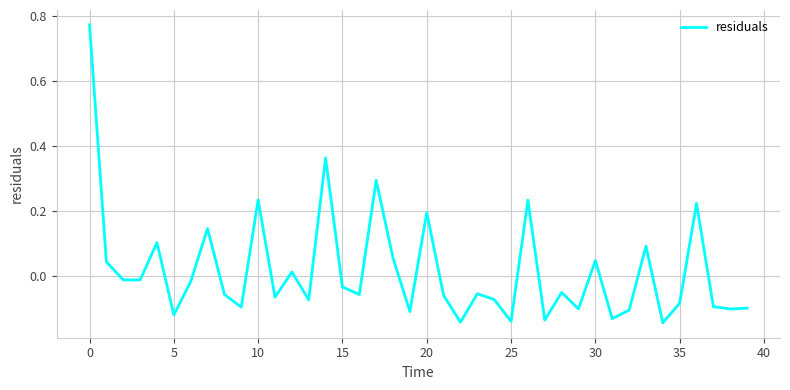

True or false: the data has more than 1 interior local peaks.

True